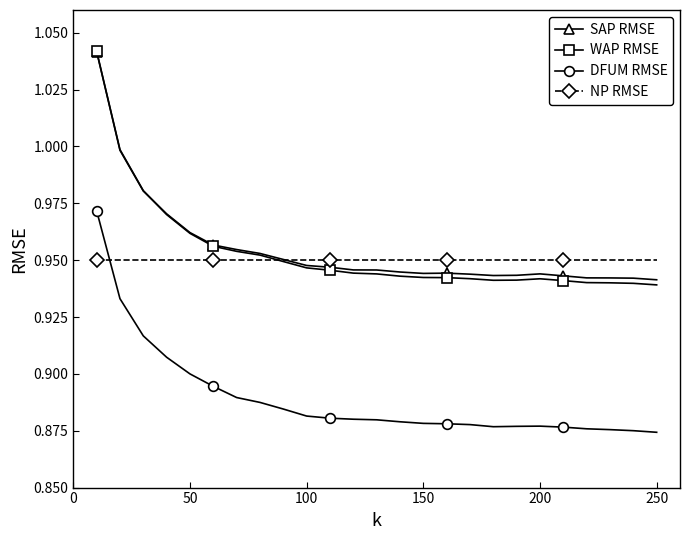

What is the sum of all SAP RMSE values?

23.9